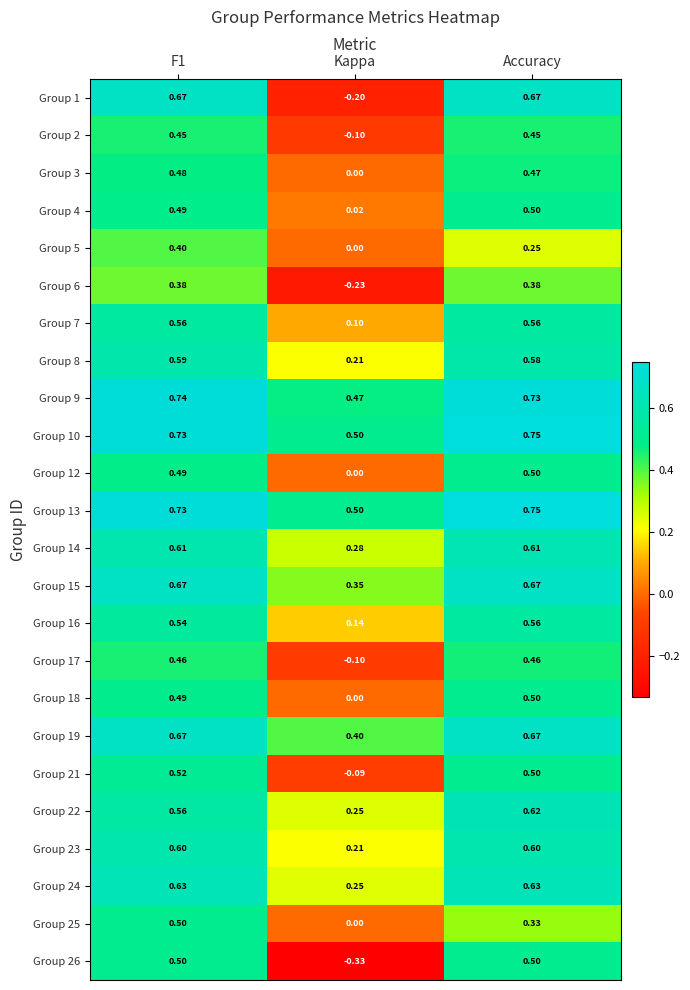

At which category is the sum across all series the highest?

F1